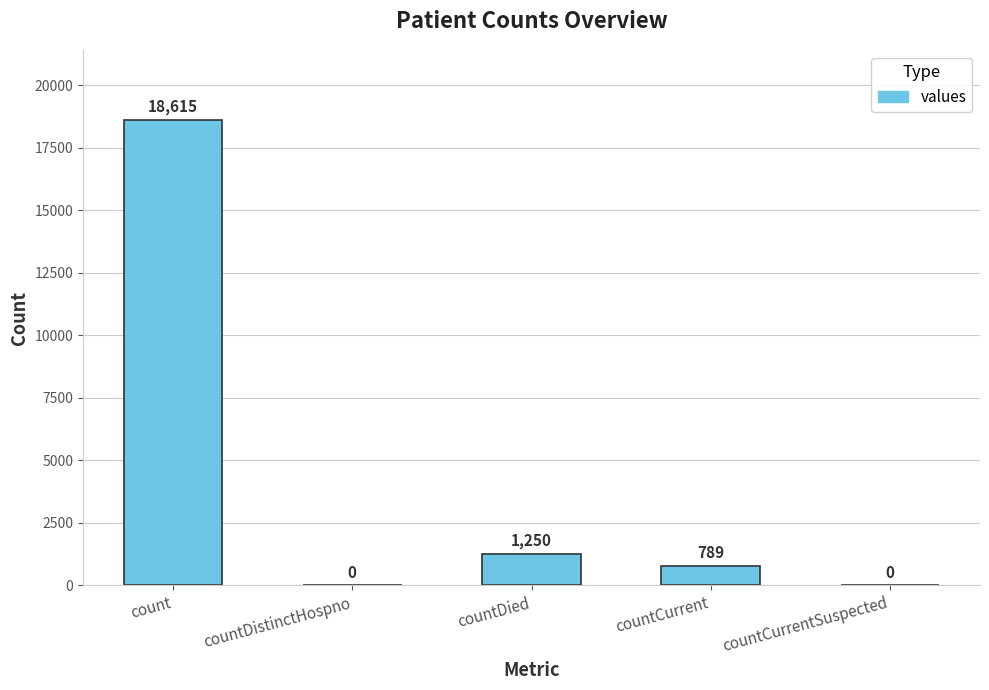

What is the sum of the values at countDistinctHospno and count?

18615